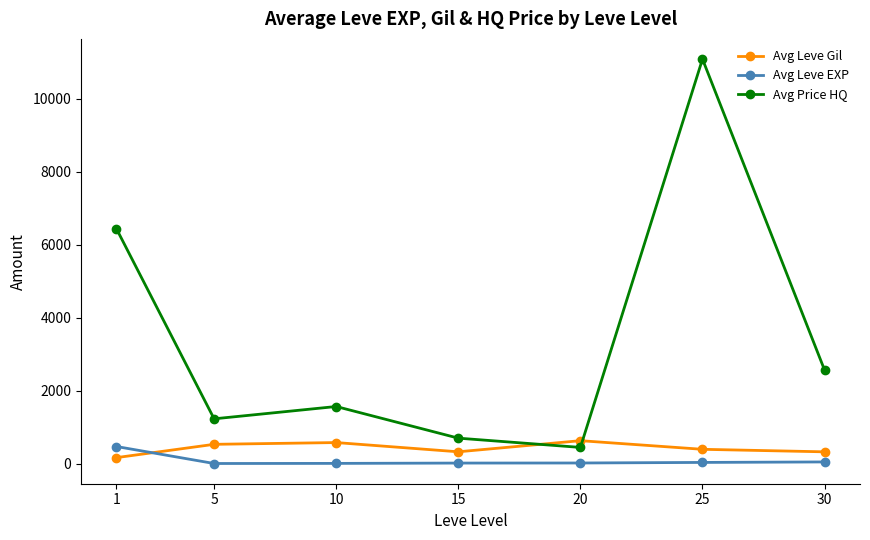

Is this an area chart (filled region under the line)?

No